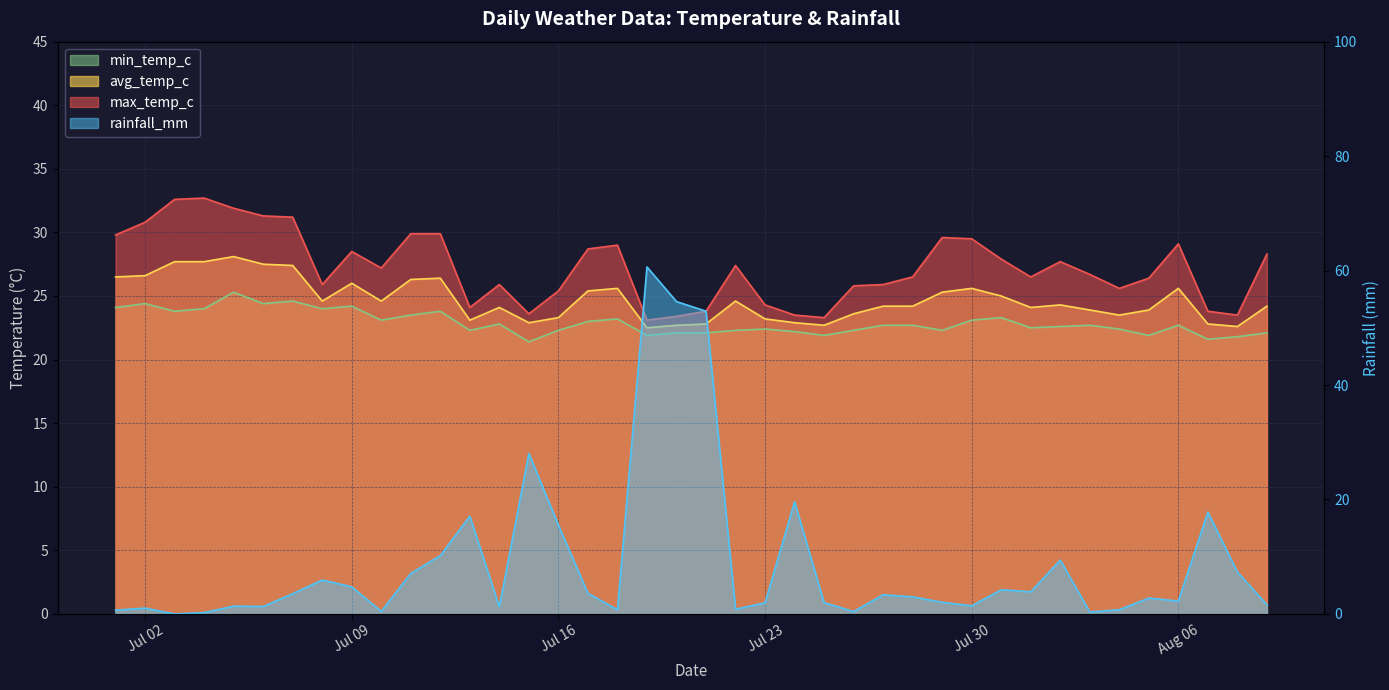

True or false: min_temp_c has a value of 22.3 at 2024-07-13.

True